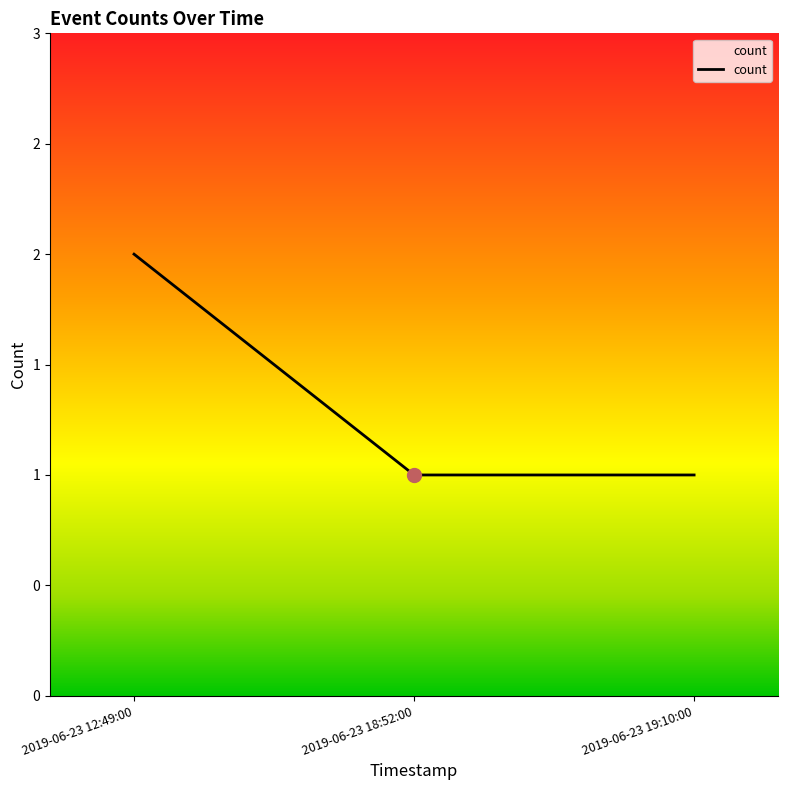

What position from the left is 2019-06-23 18:52:00?

2